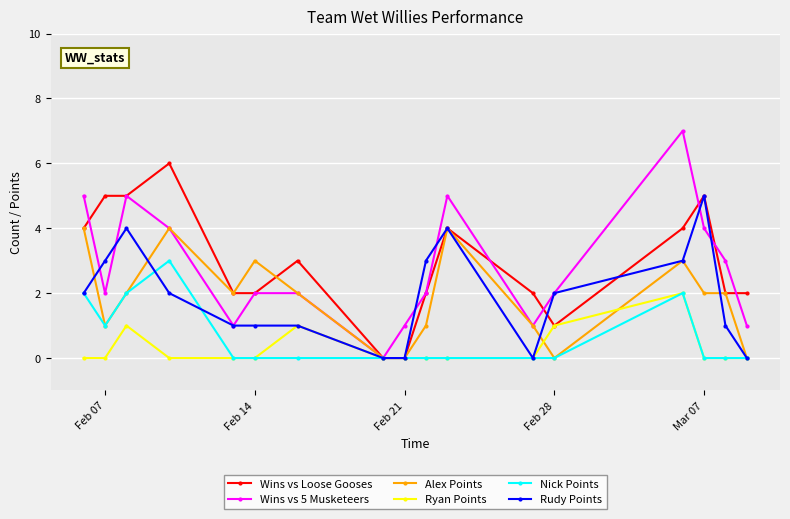

What is the value of the Wins vs 5 Musketeers point at the 16th from the left?

3